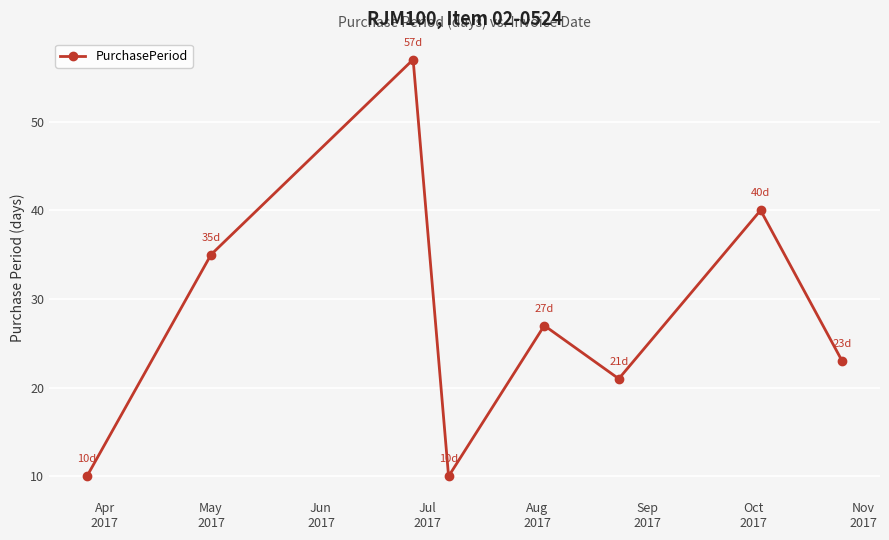

What is the average value?

28